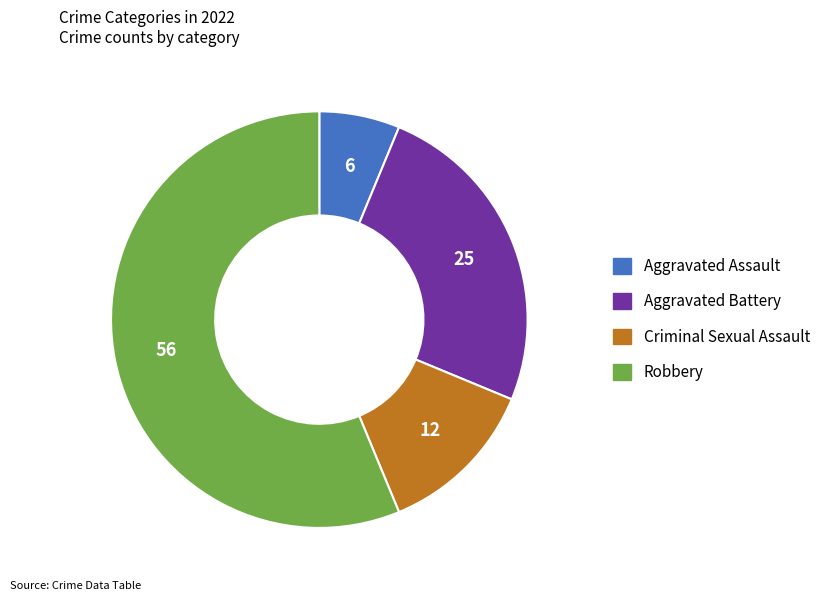

Rank the categories by value from lowest to highest.

Aggravated Assault, Criminal Sexual Assault, Aggravated Battery, Robbery